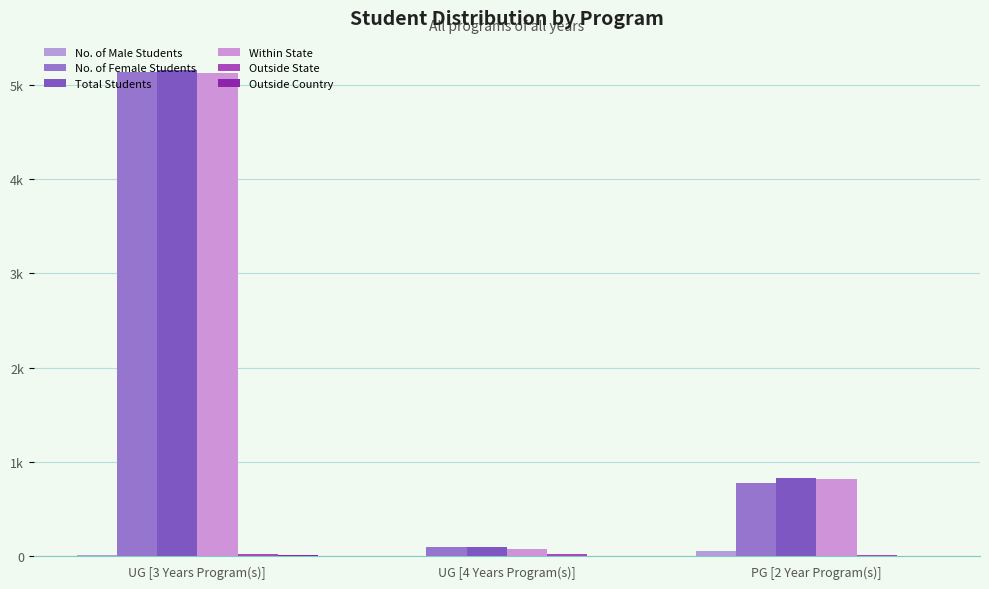

What is the minimum value for No. of Female Students?

97